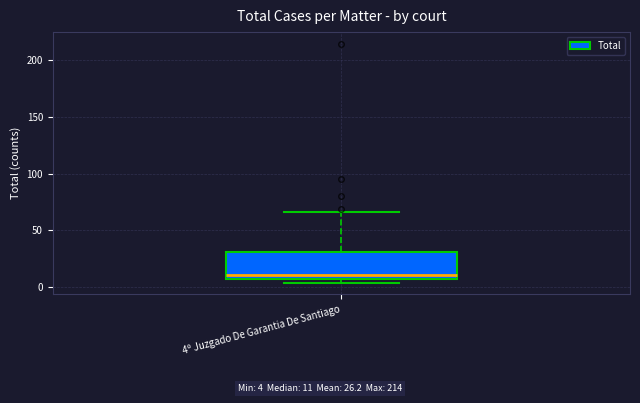

Read this box plot against the y-axis: the position of the median line, the range covered by the box, and the ends of both whiskers. The values are not printed on the chart, so give them approximately, as read against the axis.

median 10, box 5 to 30, whiskers 5 (just below the box's lower edge) to 65